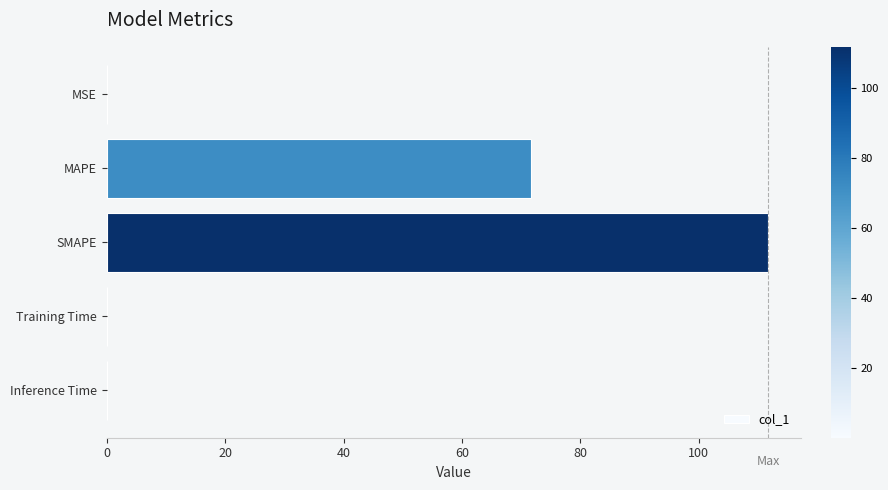

True or false: the data shows 167.4 at SMAPE.

False